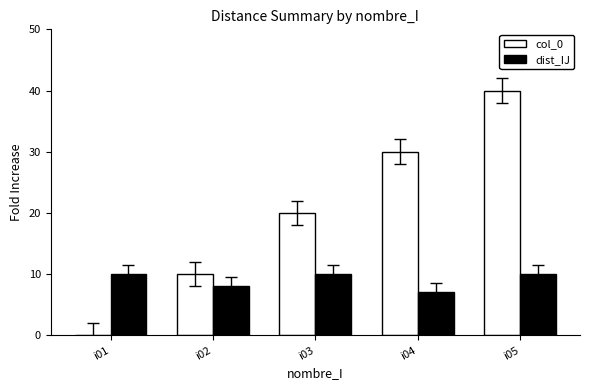

What is the approximate value of dist_IJ at i04?

7